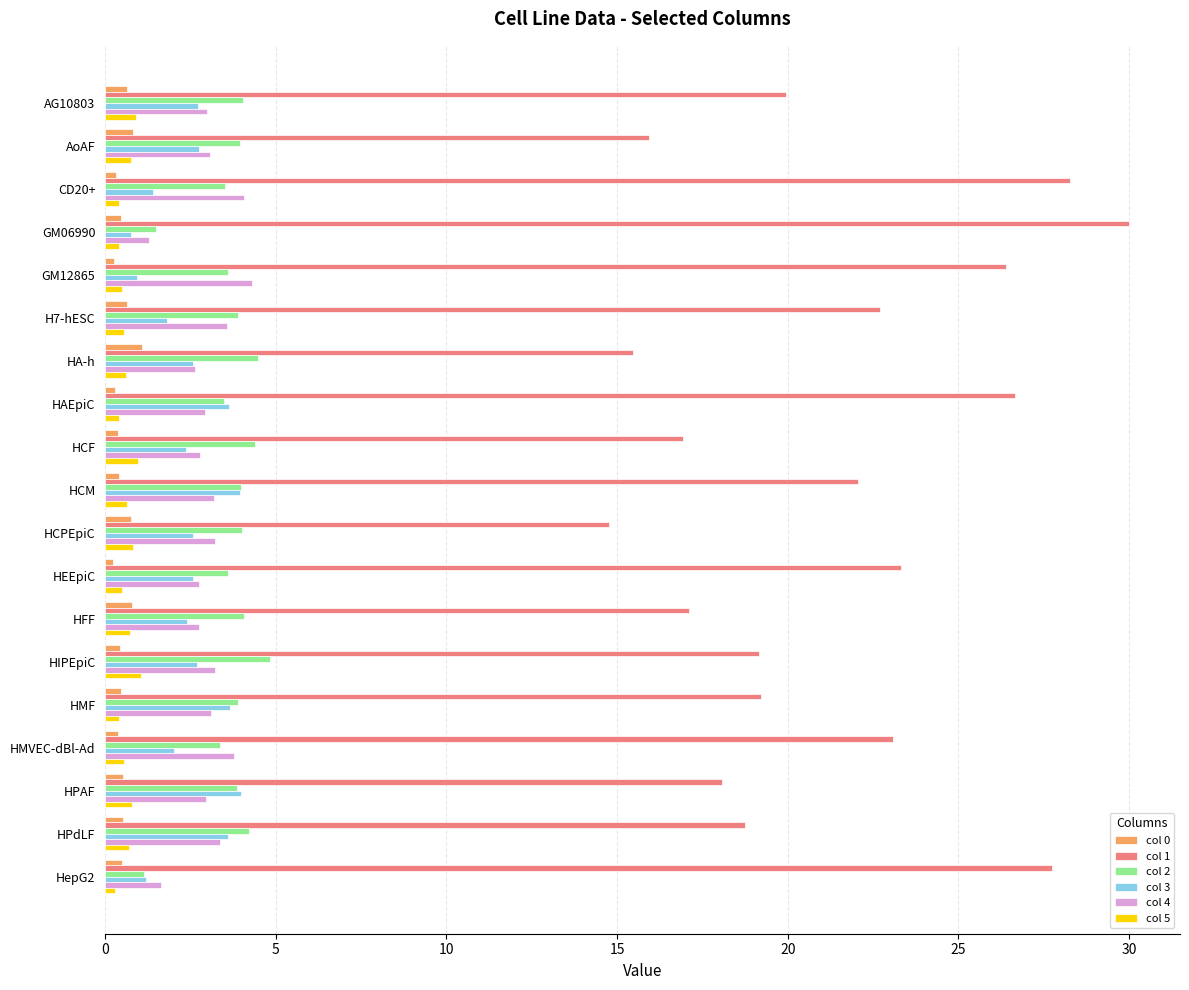

How many series are shown in this chart?

6